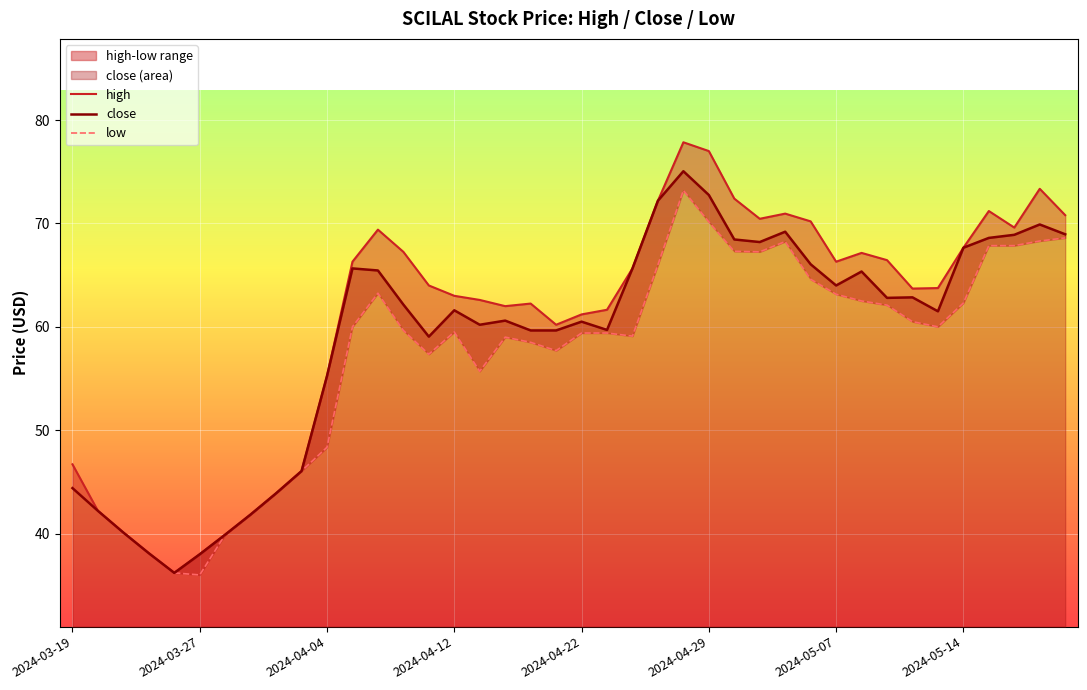

What is the sum of the high values at 13 and 33?

131.0